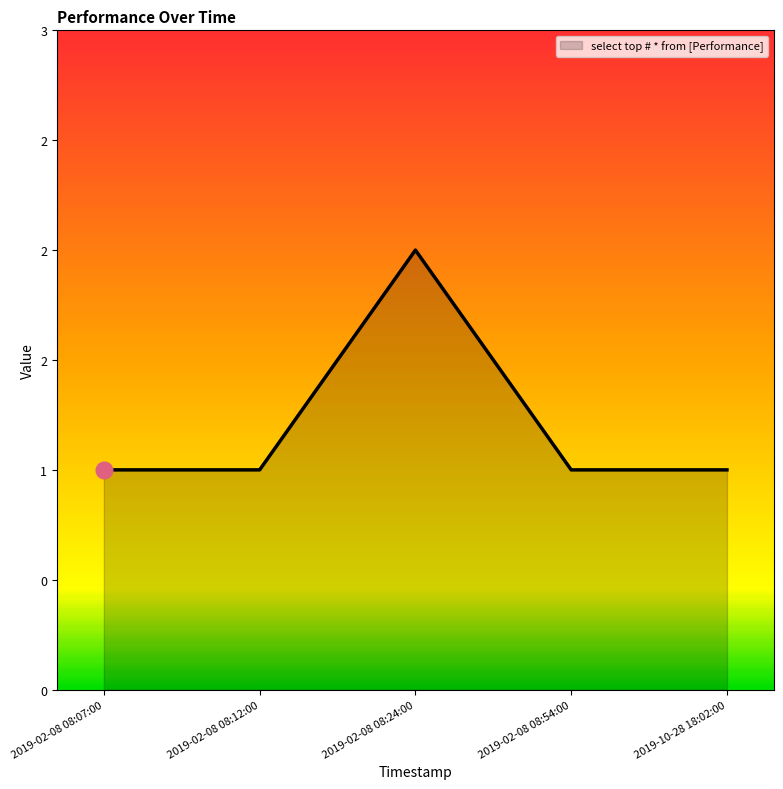

Does the chart have visible grid lines?

No